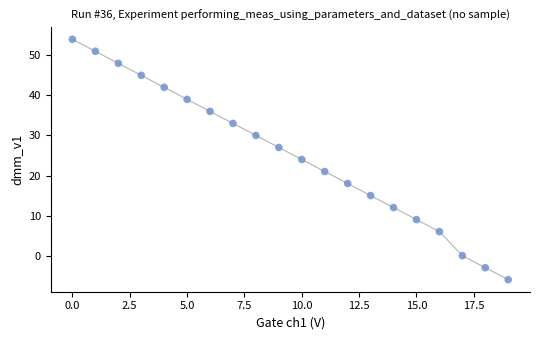

What is the range of Y values (max minus min)?

60